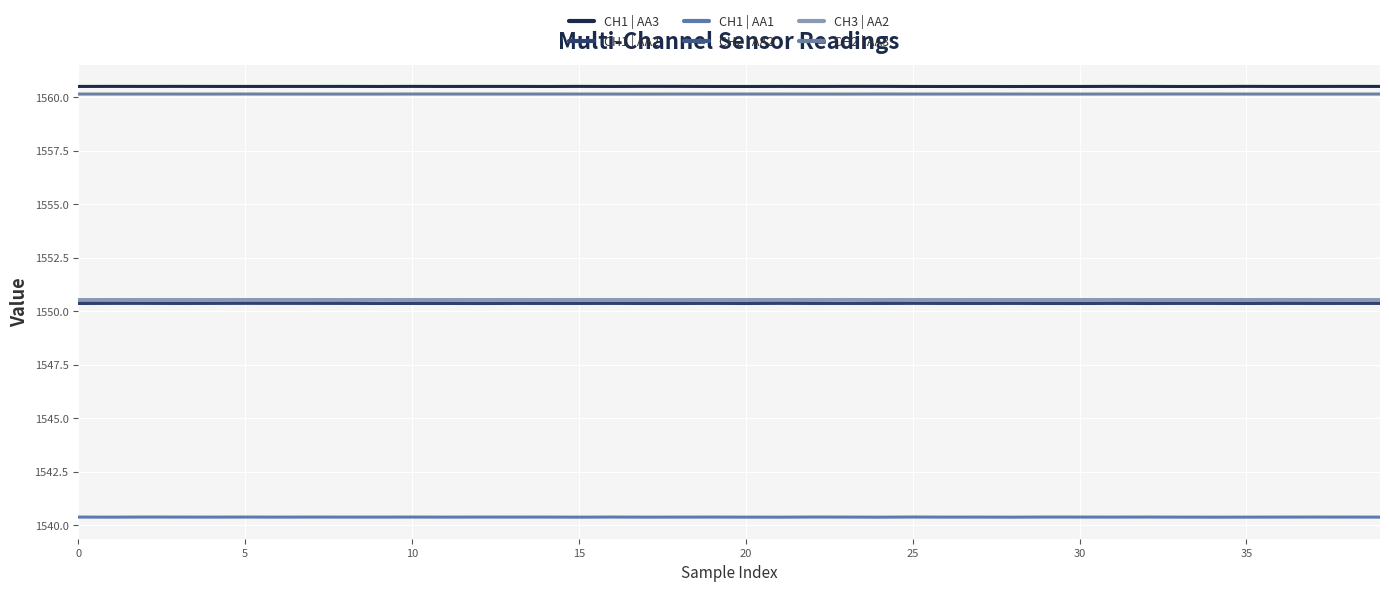

Does the chart have visible grid lines?

Yes